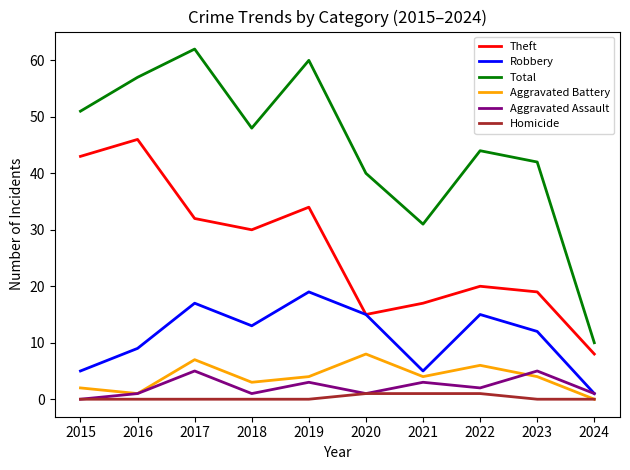

At which label does Theft reach its peak?

2016